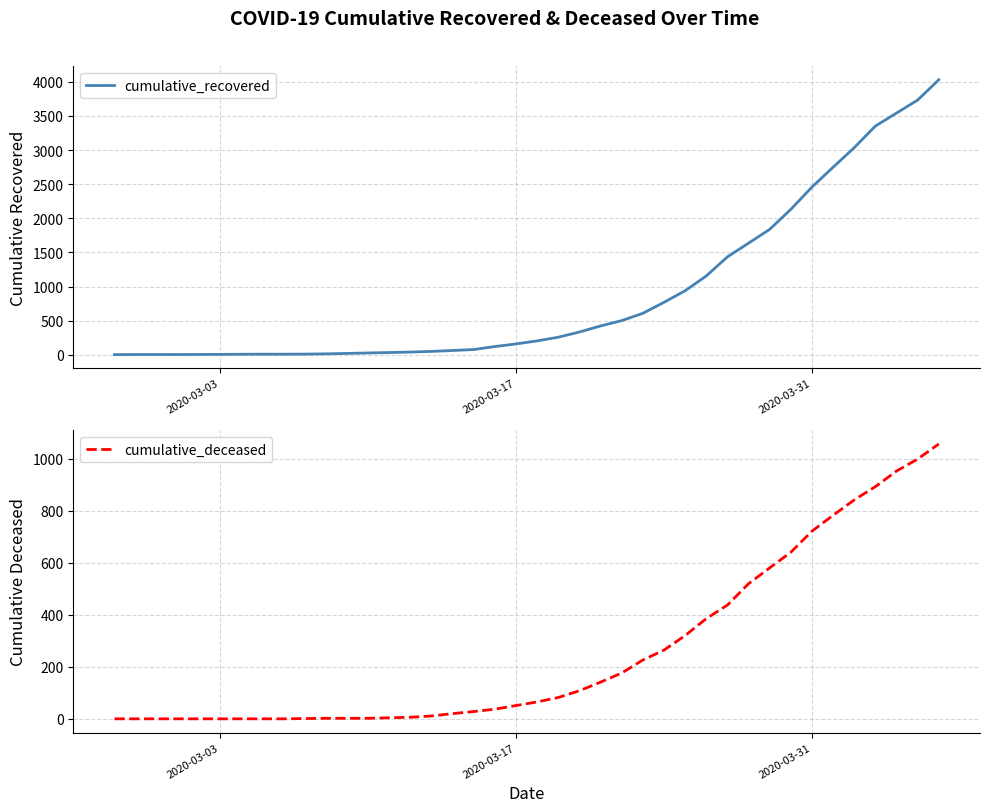

True or false: cumulative_recovered and cumulative_deceased intersect in this chart.

False